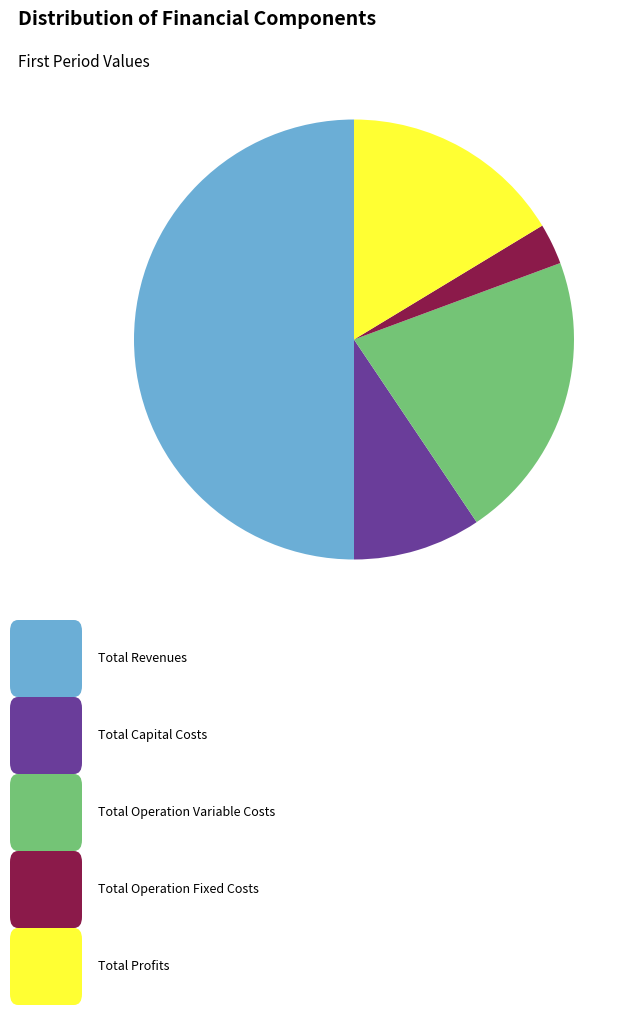

How many slices are in this pie chart?

5